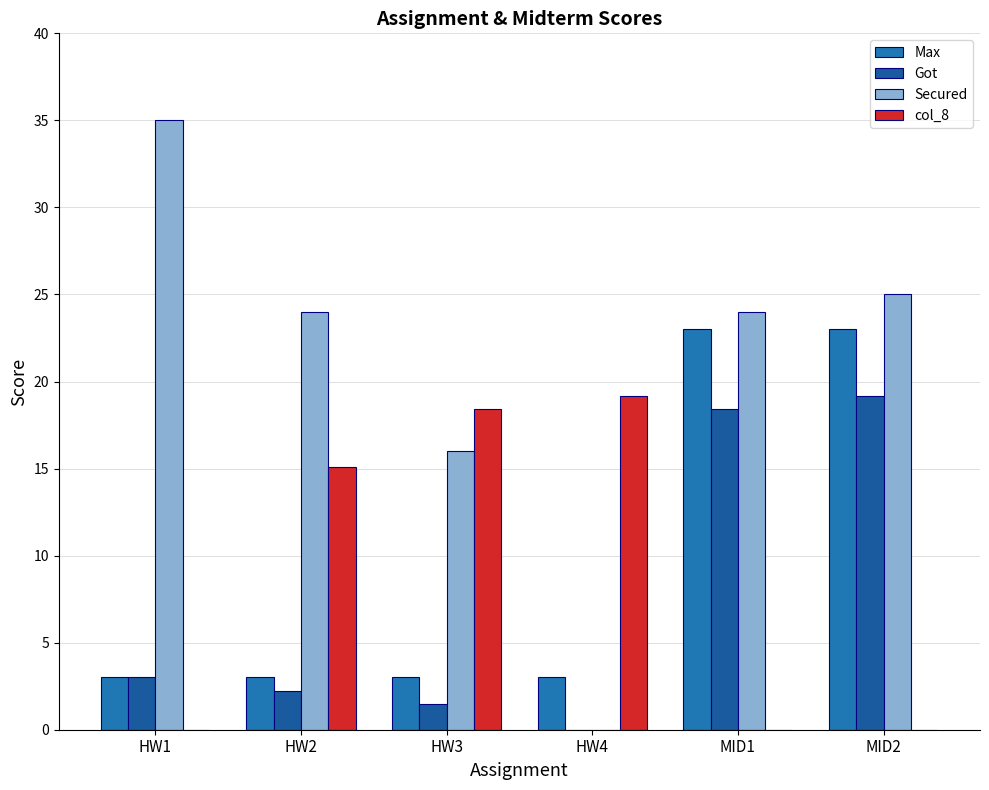

Reading right to left, extract all data points from this chart.

Max: MID2=23.0	MID1=23.0	HW4=3.0	HW3=3.0	HW2=3.0	HW1=3.0
Got: MID2=19.2	MID1=18.4	HW4=0.0	HW3=1.5	HW2=2.2	HW1=3.0
Secured: MID2=25.0	MID1=24.0	HW4=0.0	HW3=16.0	HW2=24.0	HW1=35.0
col_8: MID2=0.0	MID1=0.0	HW4=19.2	HW3=18.4	HW2=15.1	HW1=0.0